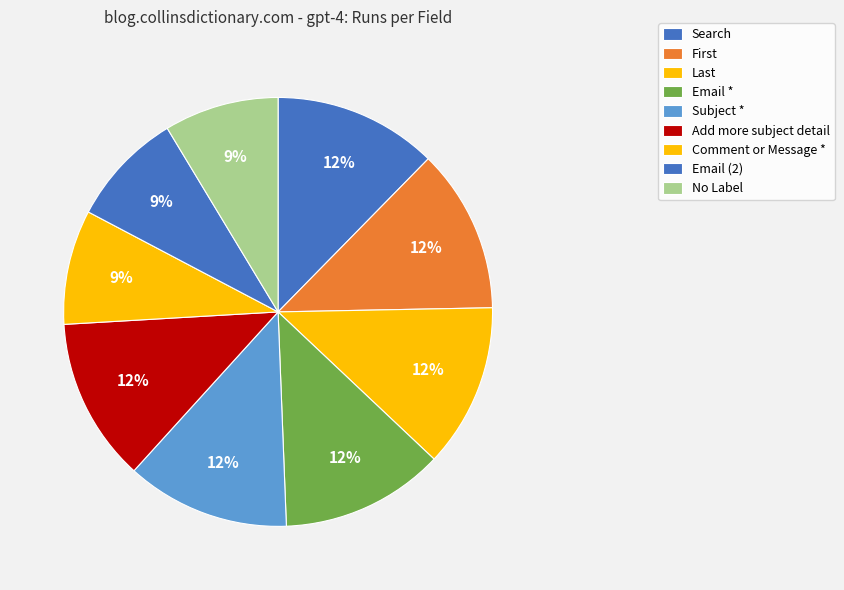

True or false: No Label accounts for 4% of the total.

False